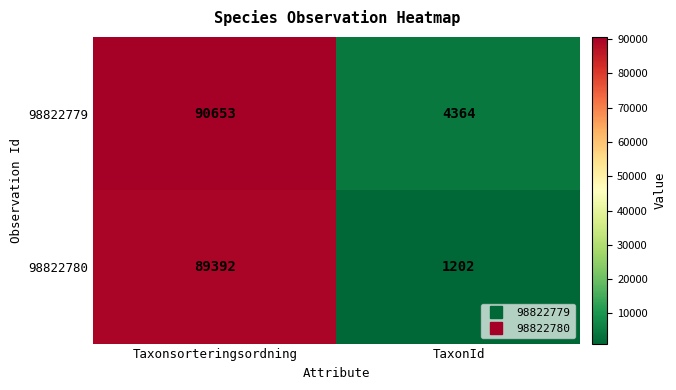

Reading left to right, list all the values displayed in this chart.

98822779: Taxonsorteringsordning=90653	TaxonId=4364
98822780: Taxonsorteringsordning=89392	TaxonId=1202